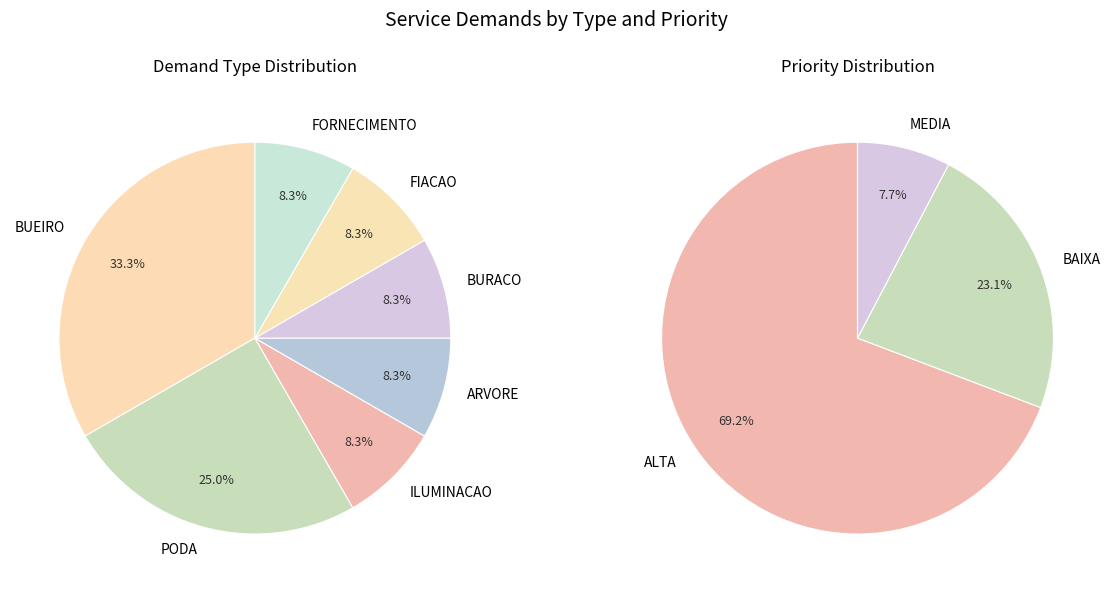

How many segments does this pie chart have?

7